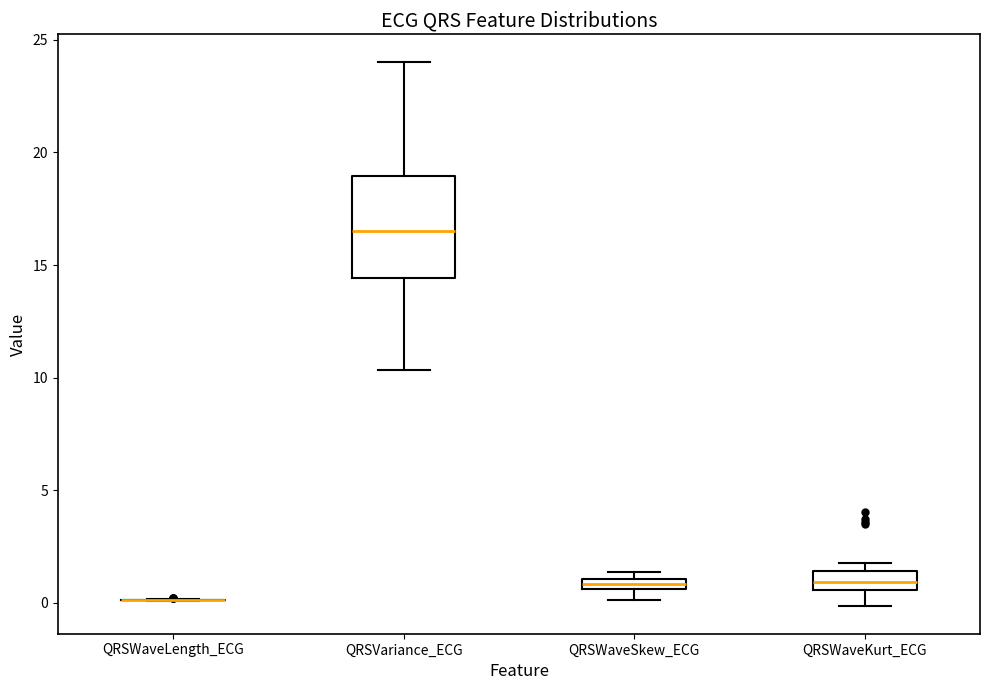

Comparing the boxes themselves (not the whiskers), which one is the tallest?

QRSVariance_ECG